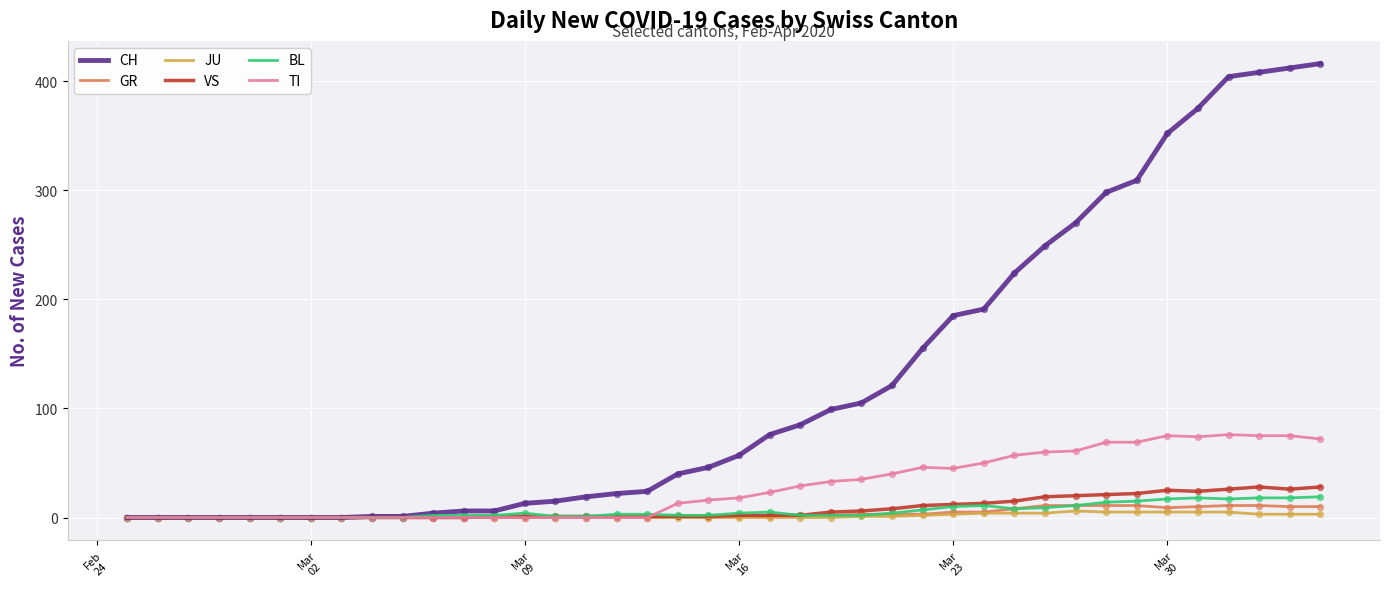

Which series has the largest total across all categories?

CH